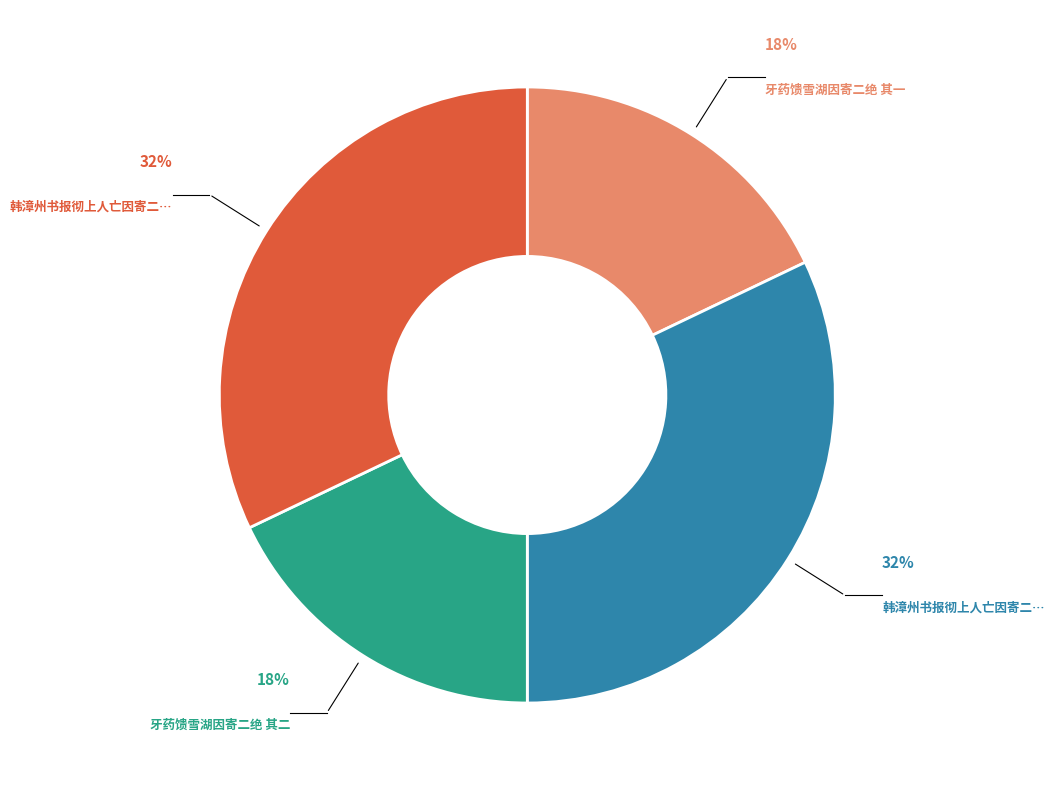

Is there any slice that represents more than half of the pie?

No